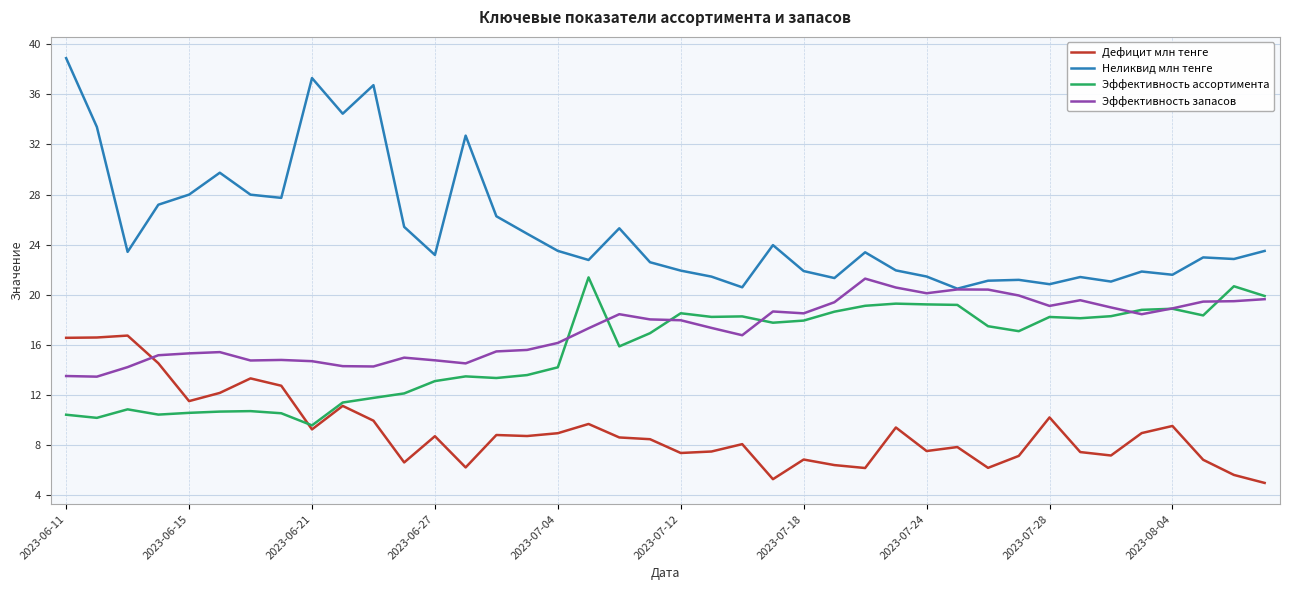

What is the greatest value displayed?

38.9